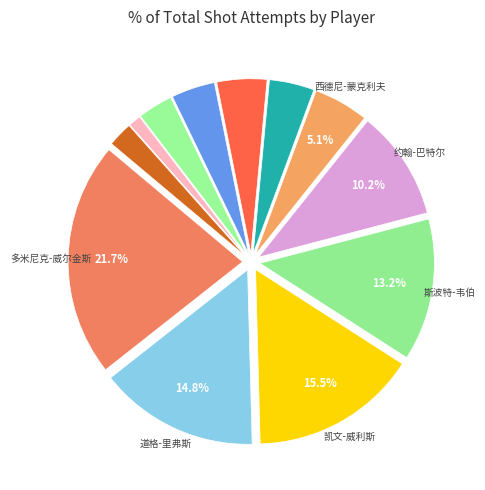

What is the largest slice in the pie chart?

多米尼克-威尔金斯